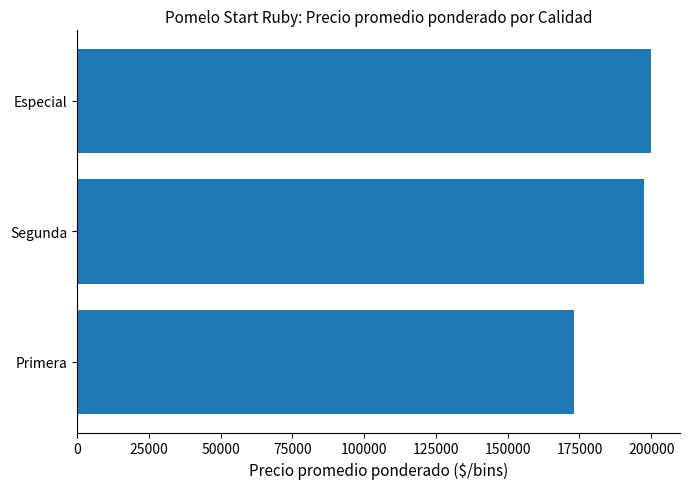

Which category has the highest value across all series?

Especial